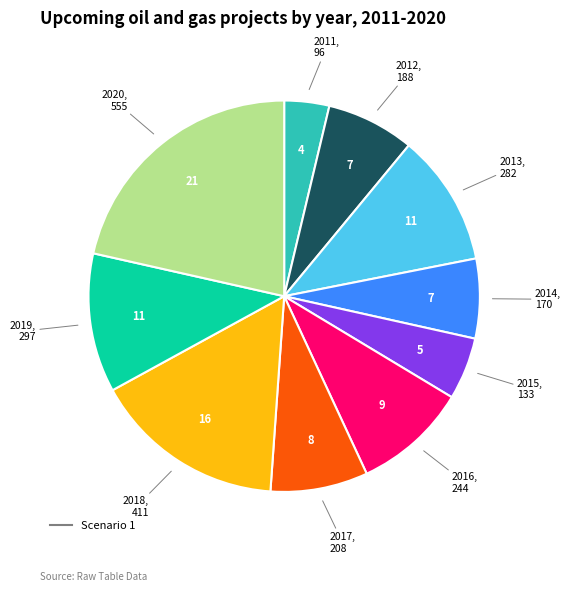

Is there any slice that represents more than half of the pie?

No